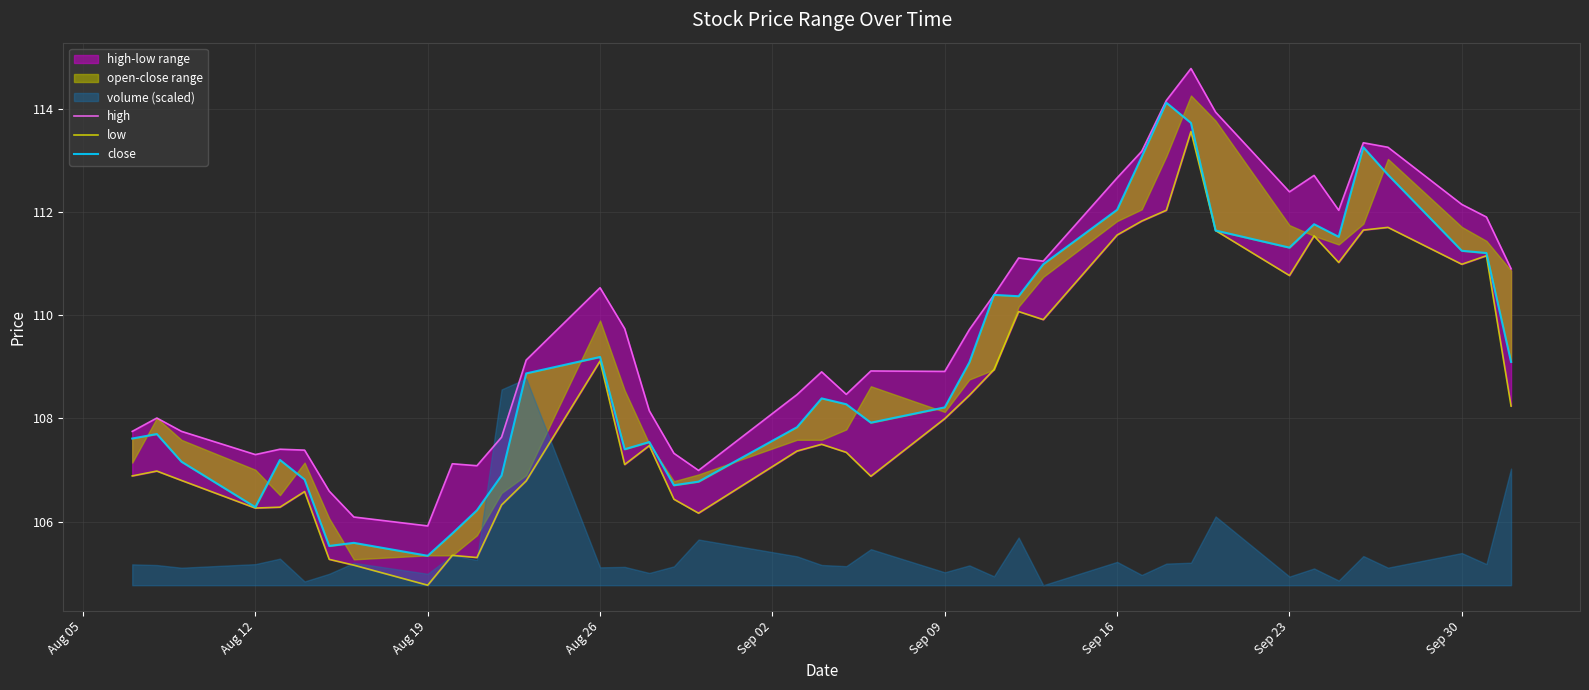

What is the difference between the second highest and second lowest values in the high series?

8.1